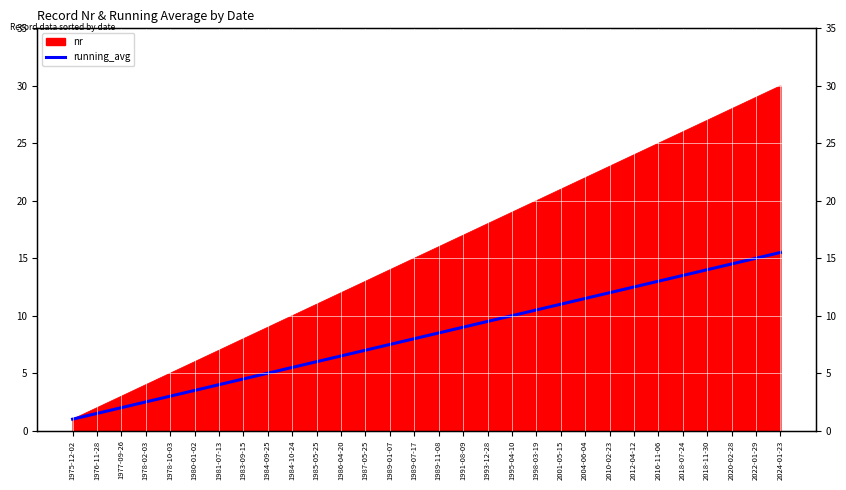

At which category does the chart reach its minimum across all series?

1975-12-02